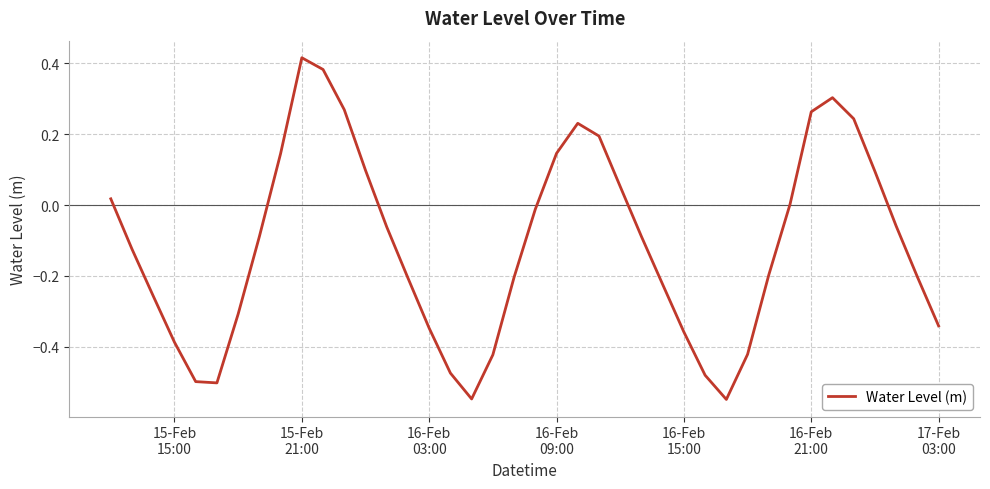

What is the difference between the maximum and minimum values?

1.0